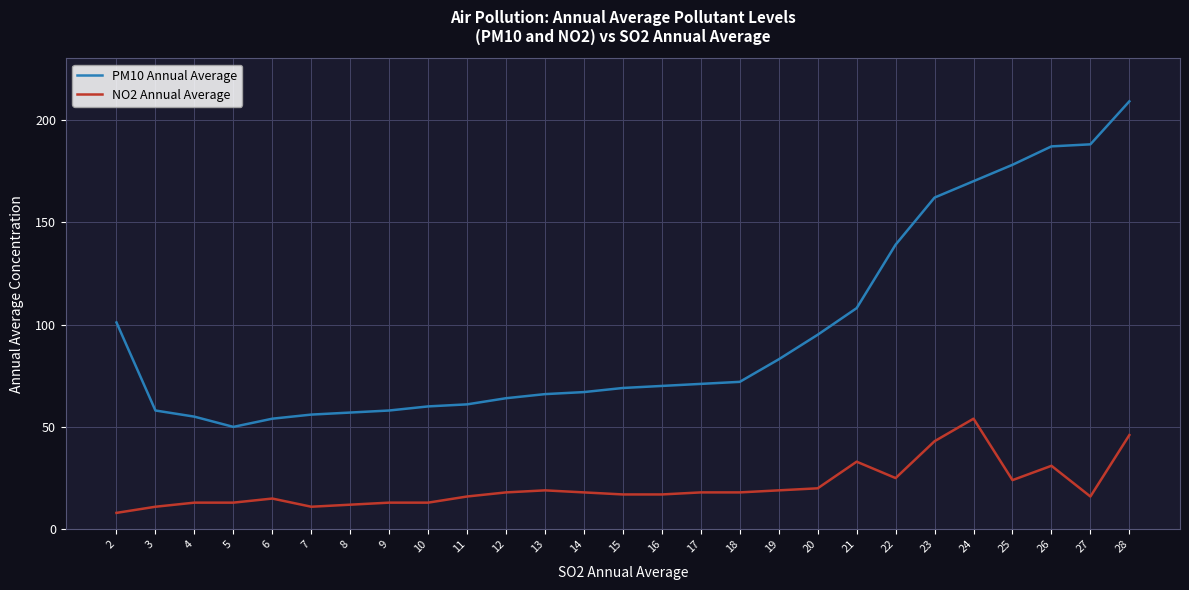

At 28, list the series in order from smallest to largest.

NO2 Annual Average, PM10 Annual Average